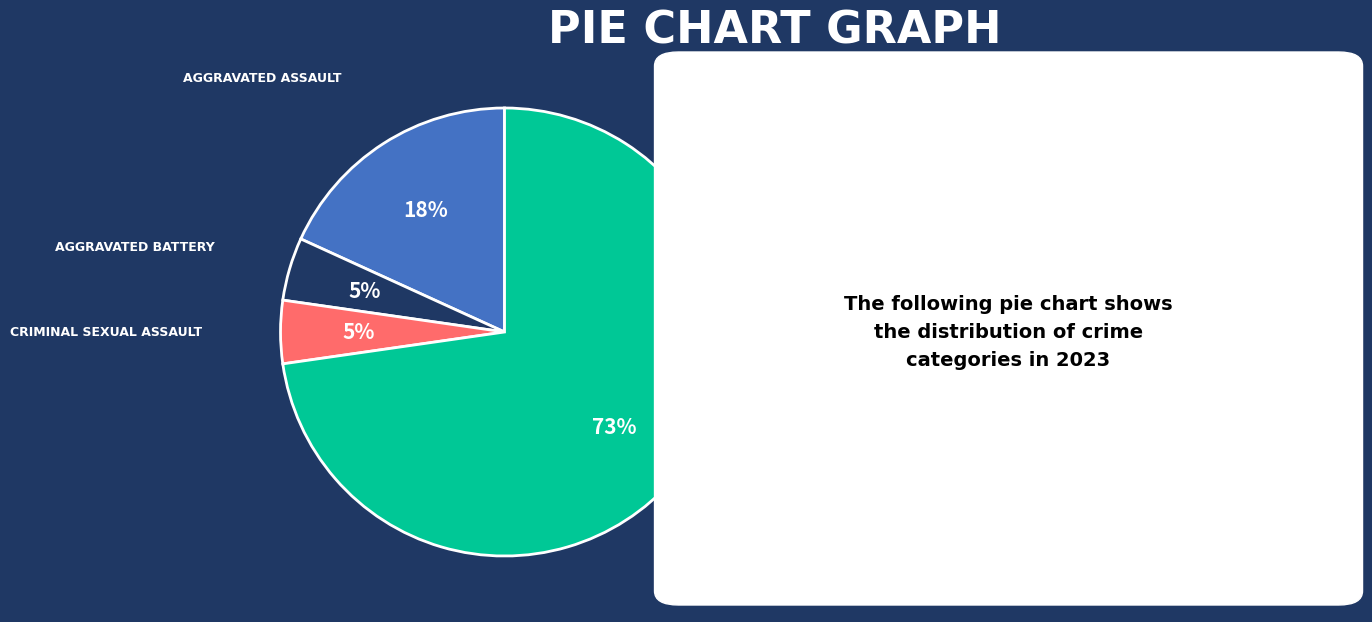

Is there any slice that represents more than half of the pie?

Yes